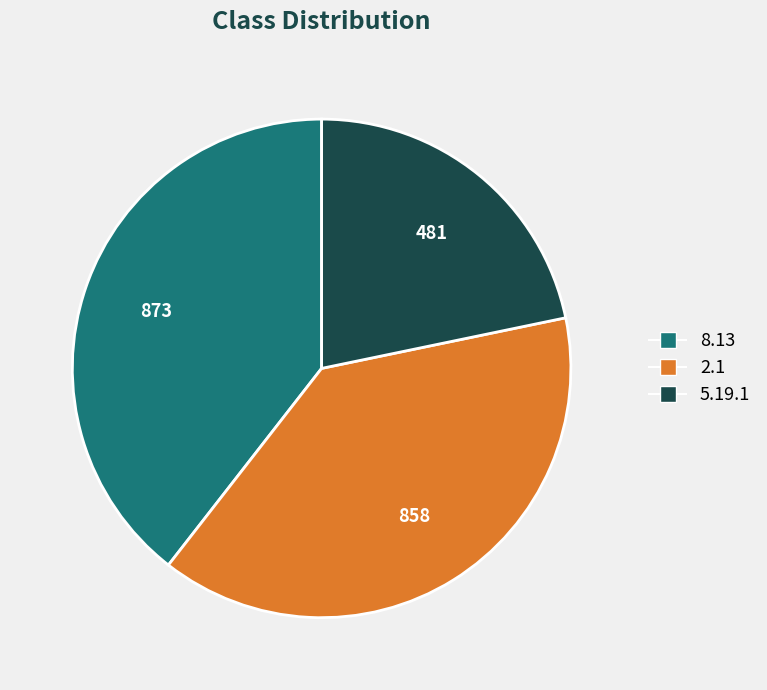

Do 2.1 and 8.13 together represent more than half of the pie?

Yes